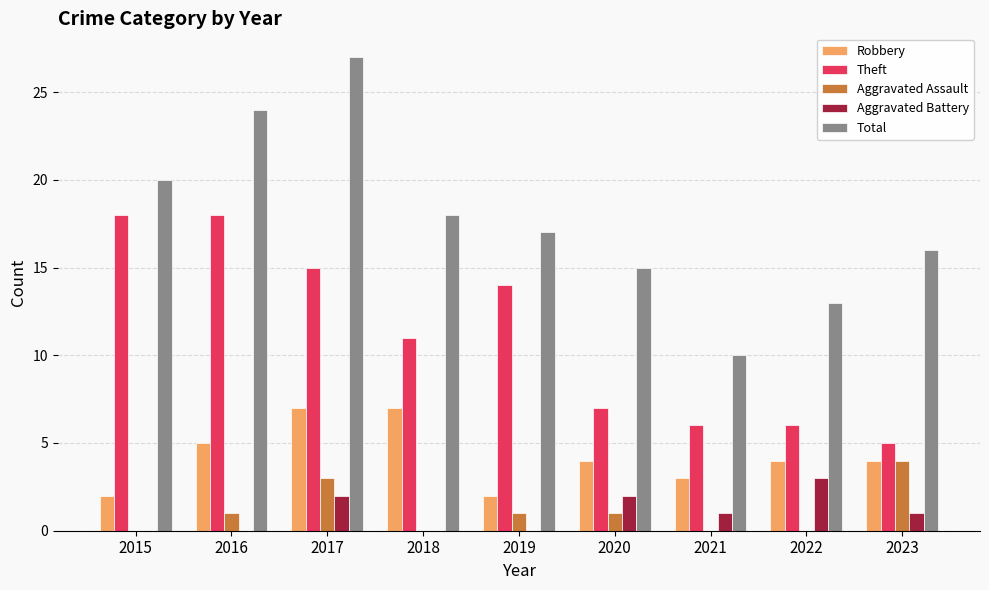

Between 2017 and 2019, which series saw the biggest shift?

Total